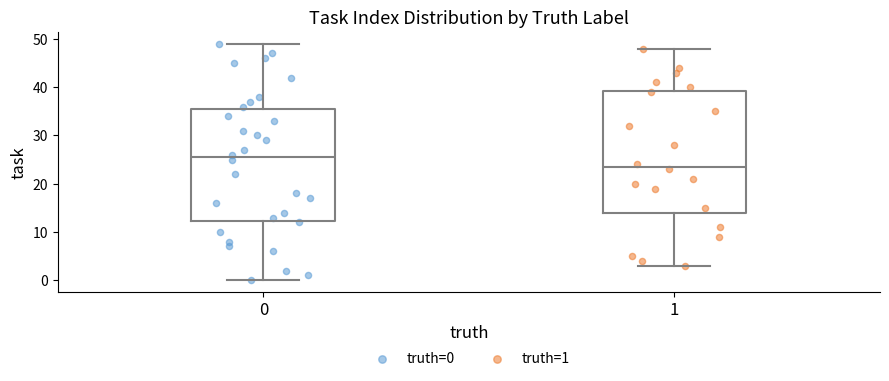

Comparing the boxes themselves (not the whiskers), which one is the tallest?

1